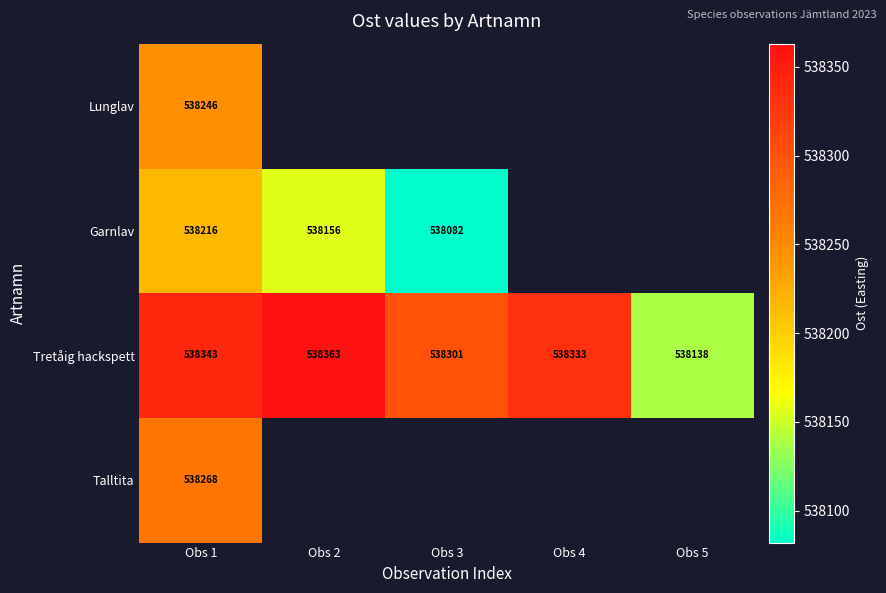

What is the average value of the Tretåig hackspett series?

538296